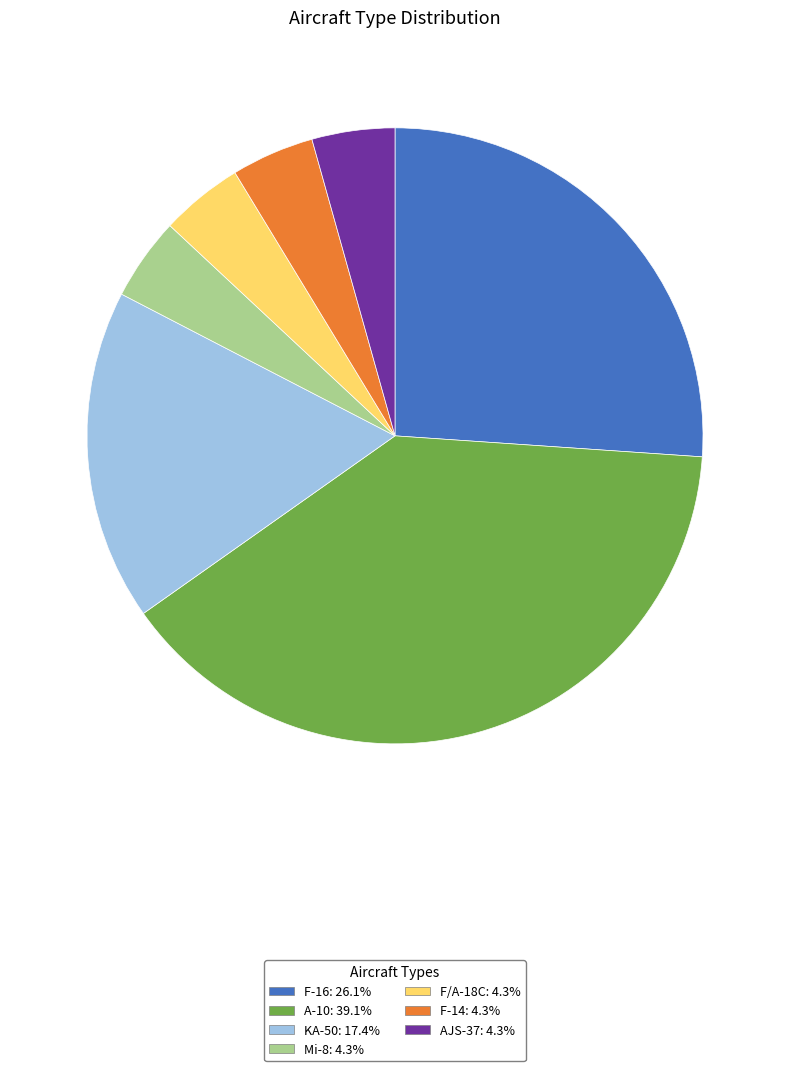

Is there a majority slice in this chart?

No